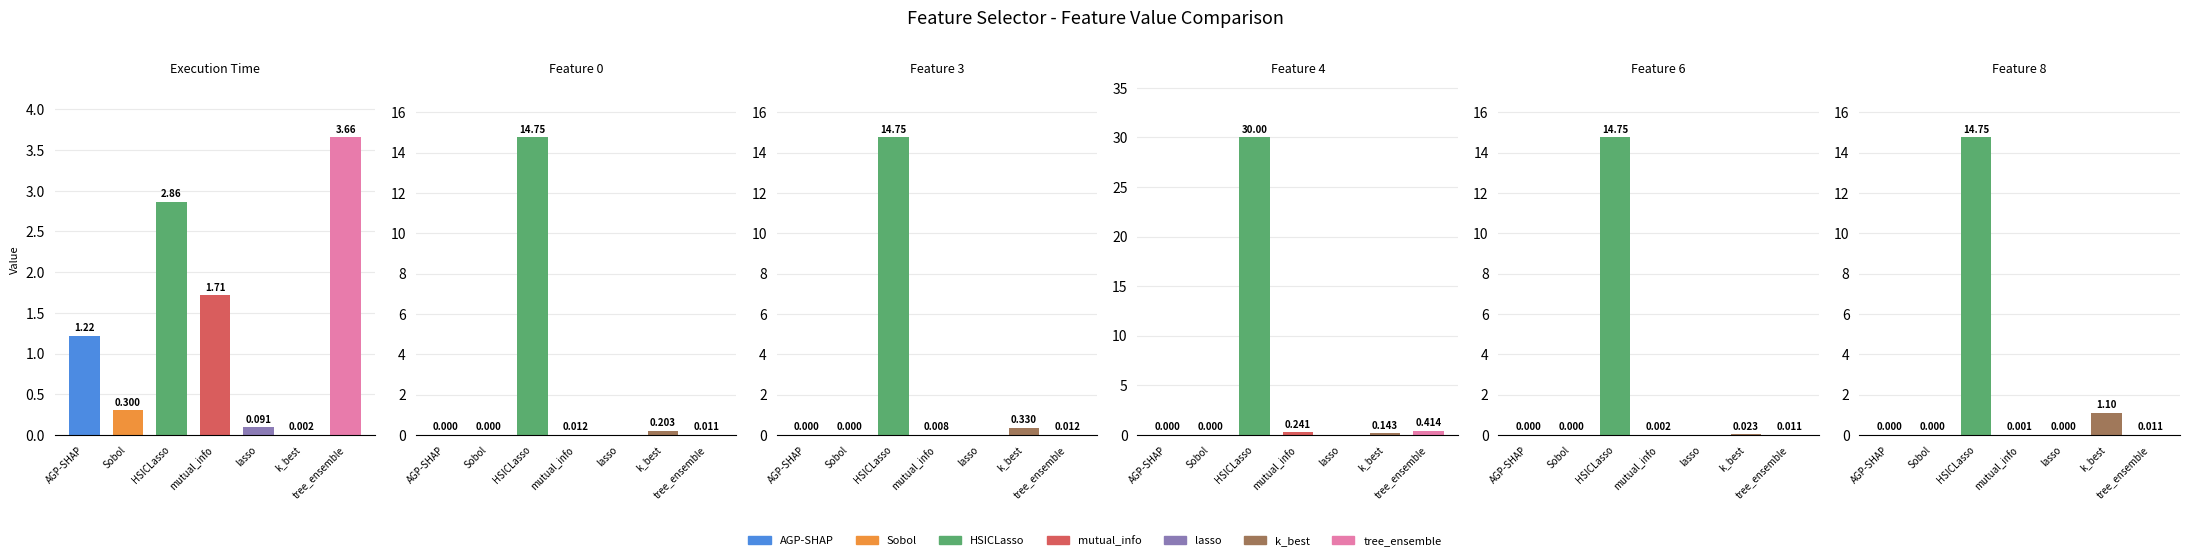

The value of Execution Time at lasso is 0.1. True or false?

True